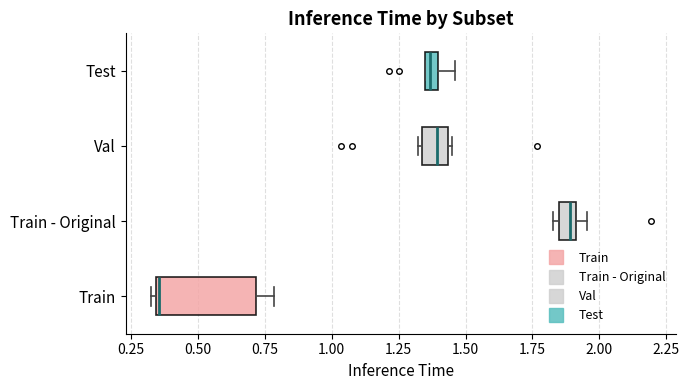

Which box is the widest, from its left edge to its right edge?

Train